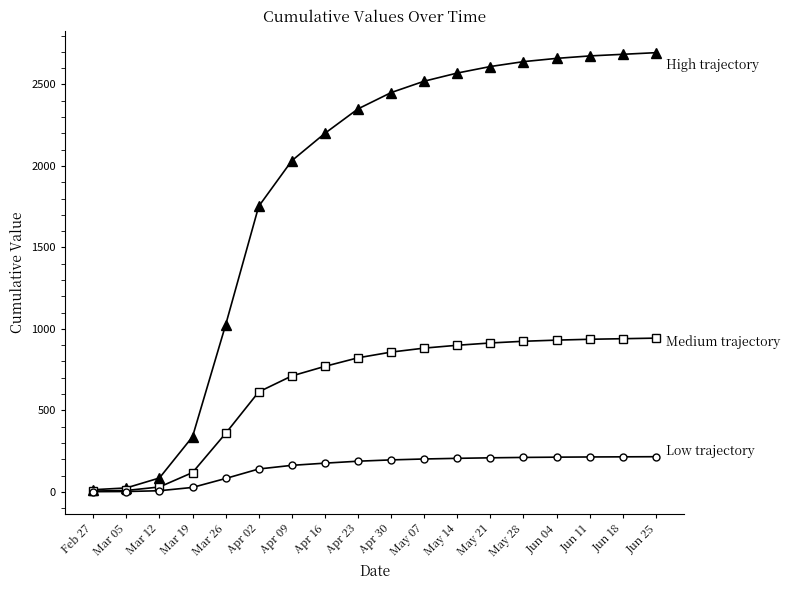

What is the difference between the highest and lowest values at May 28?

2428.8